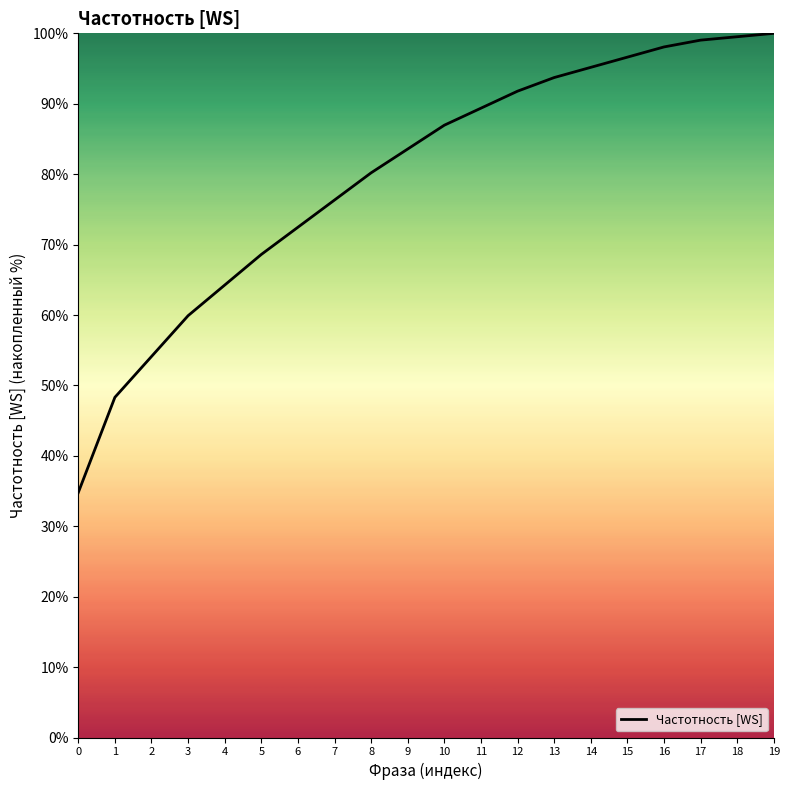

The value at 14 is 95.2. True or false?

True